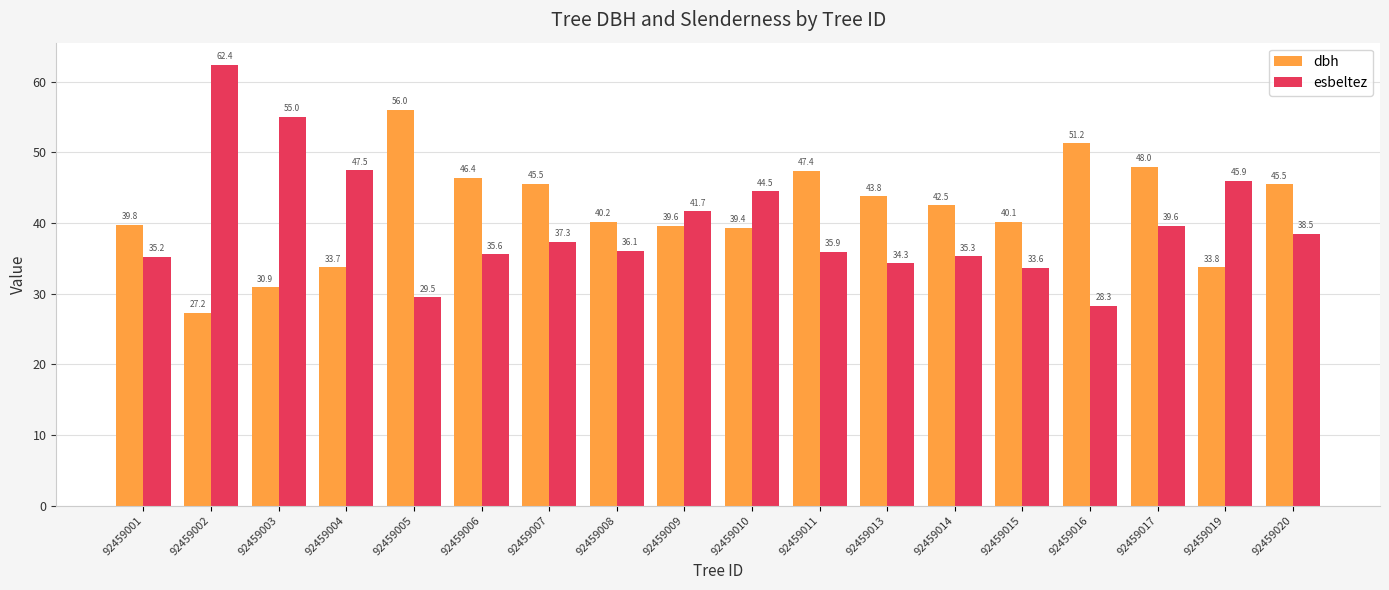

Where is esbeltez nearest to the value 45?

92459010